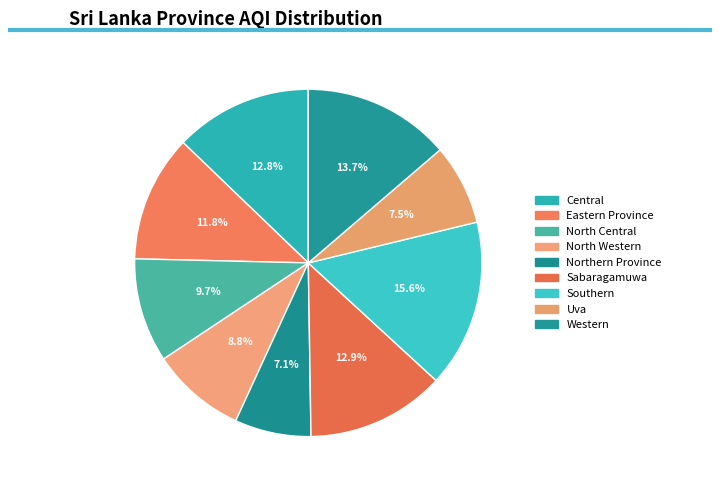

What is the total percentage of North Central and Uva?

17.2%